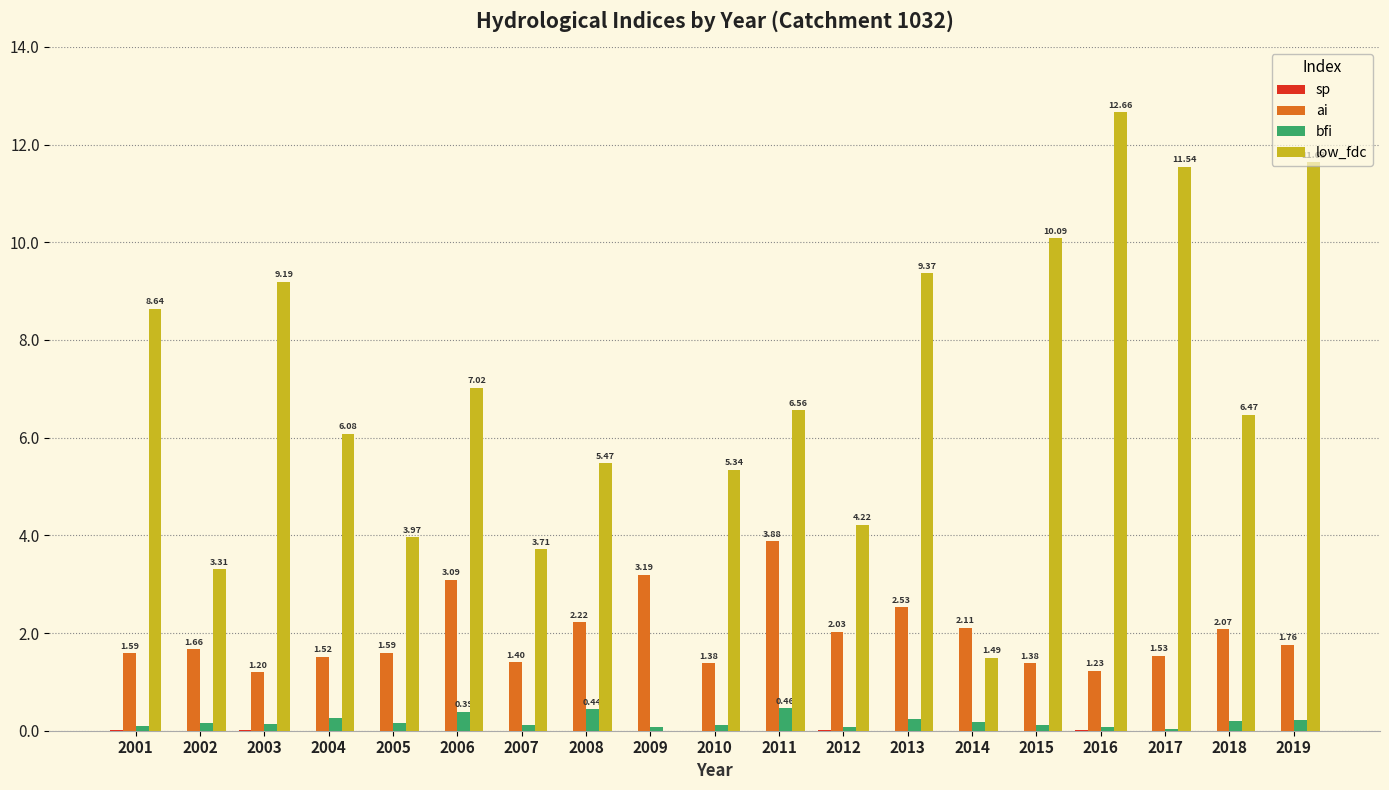

What is the sum of the low_fdc values at 2001 and 2003?

17.8